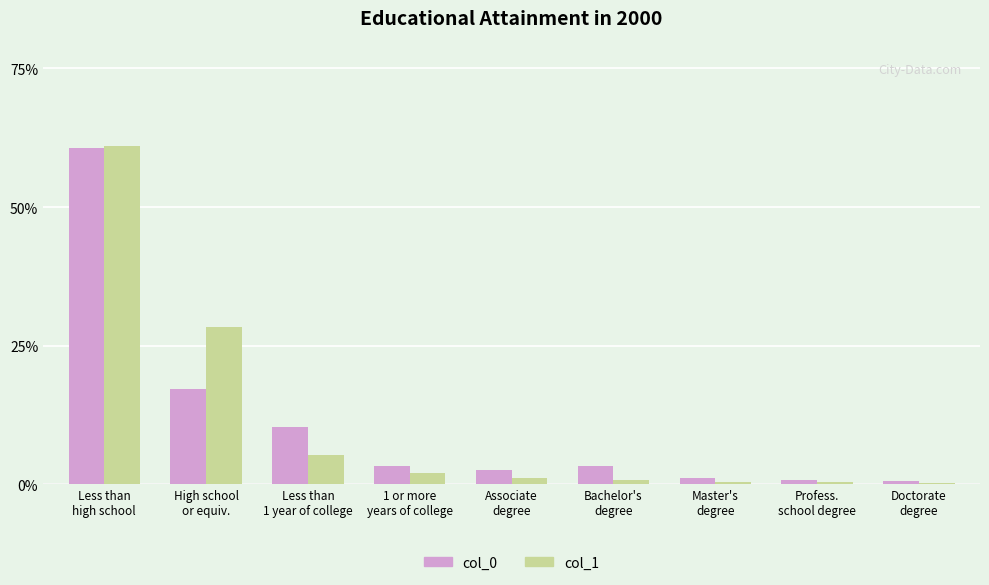

The col_1 series shows 0.6 at Less than
high school. True or false?

True